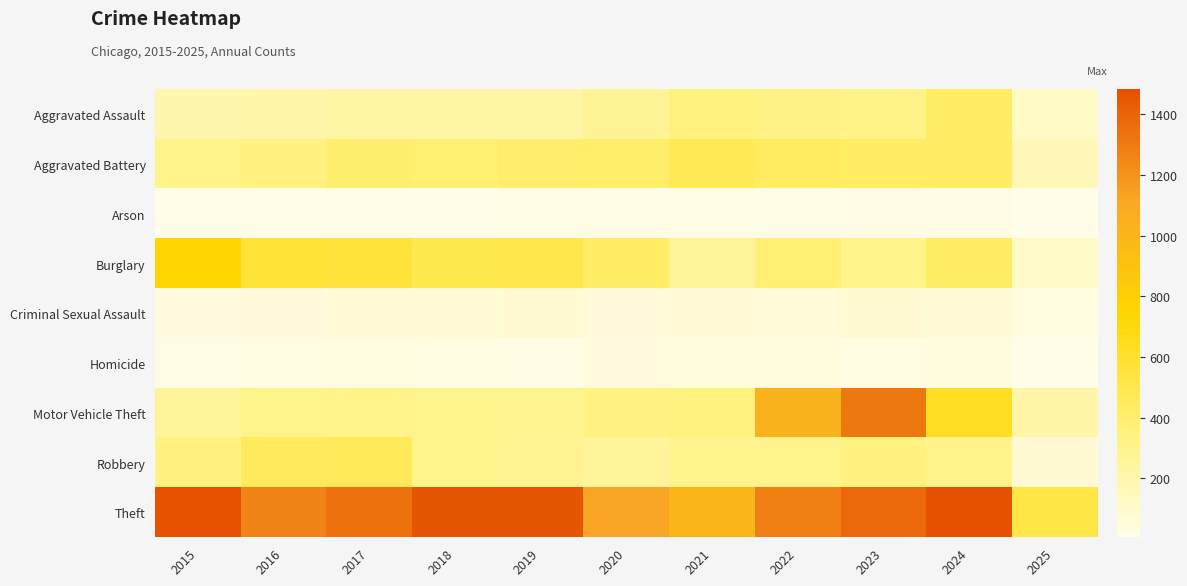

Which series has the largest total across all categories?

Theft